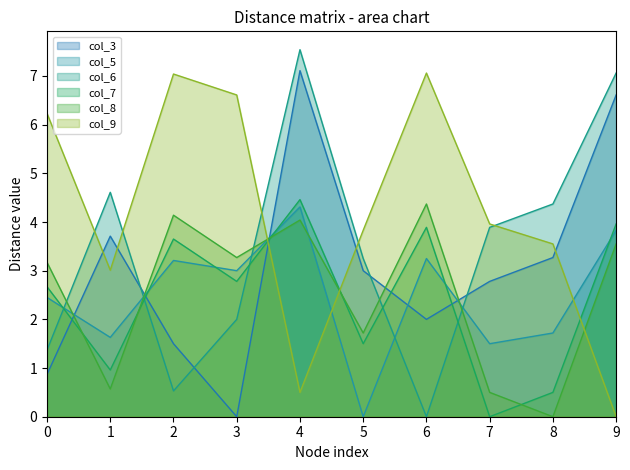

Does the chart display data point markers on the line(s)?

No